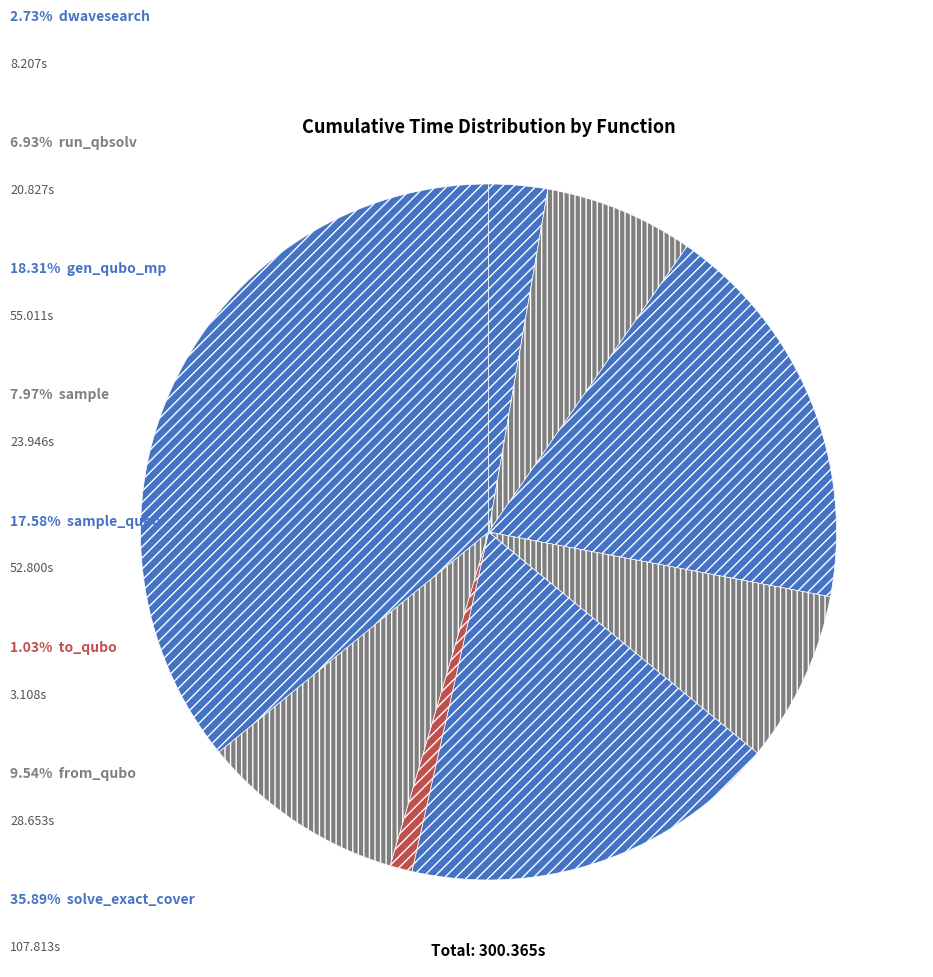

Count the number of slices in the pie.

8